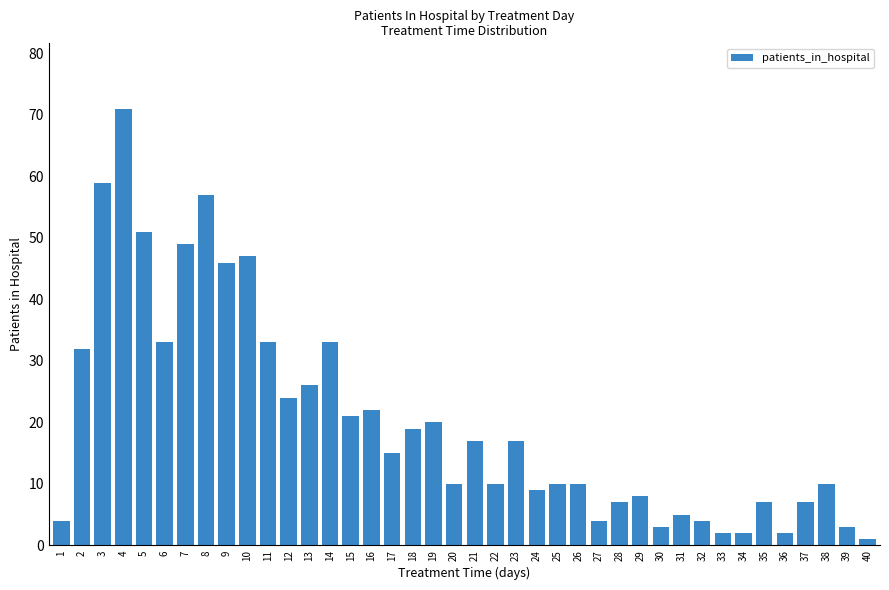

Which label corresponds to the largest value in the chart?

4